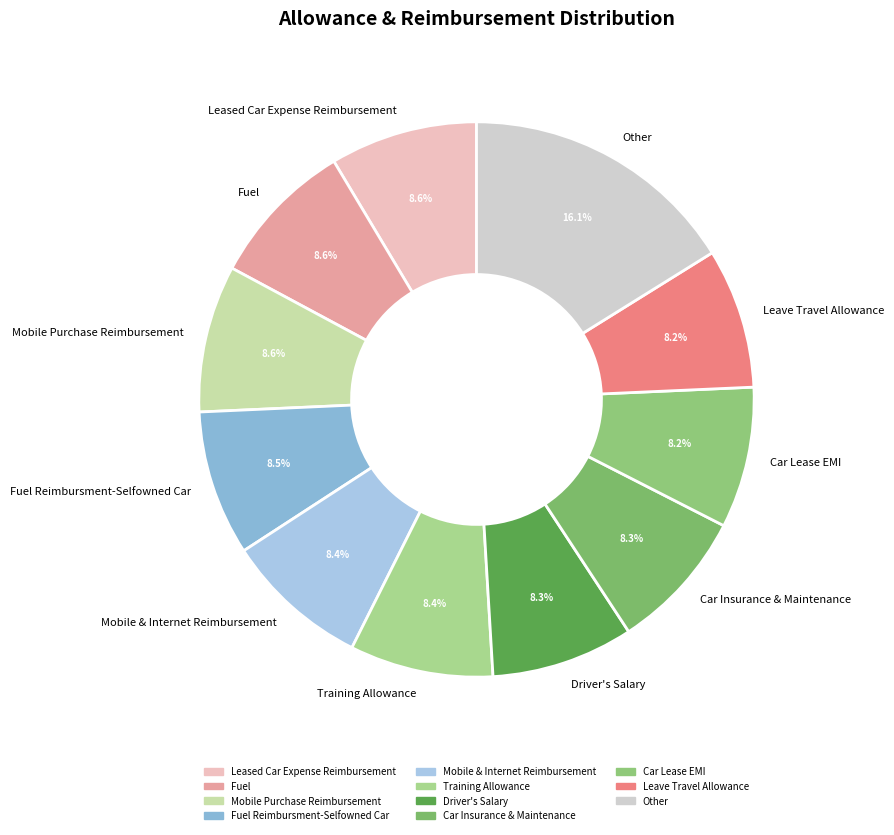

Does Fuel Reimbursment-Selfowned Car represent more than half of the total?

No